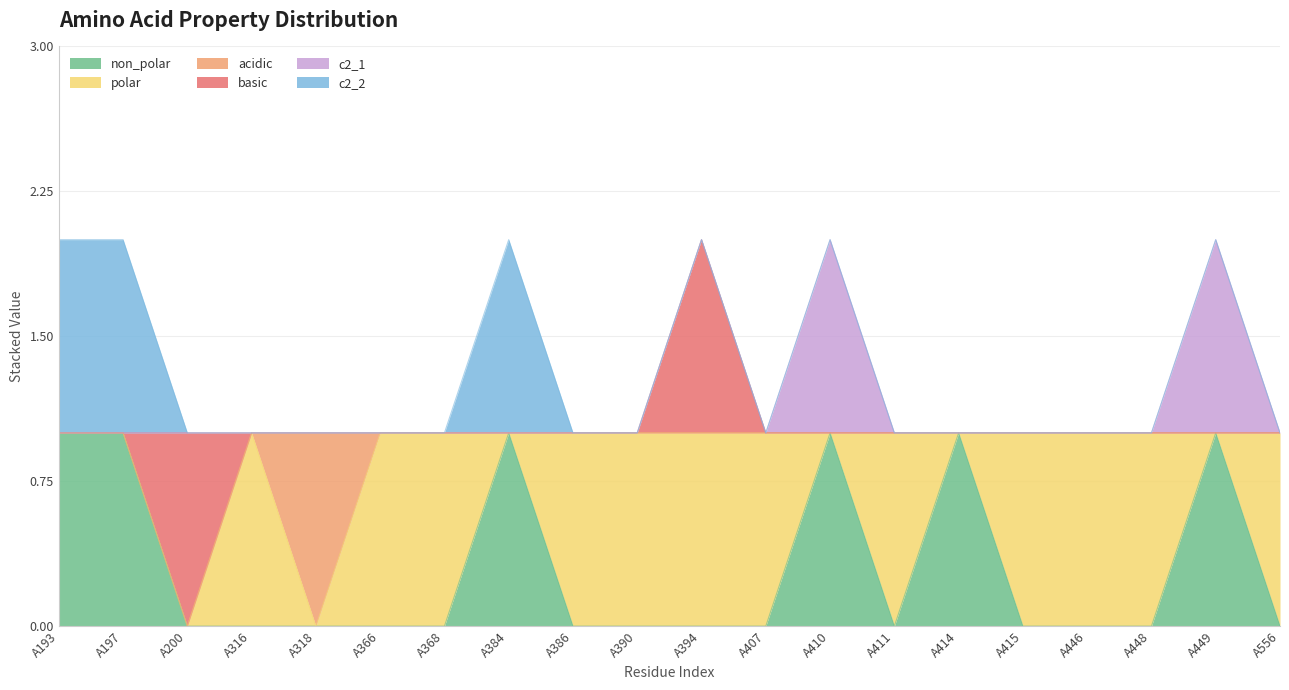

How many interior local peaks does the c2_2 series have?

1